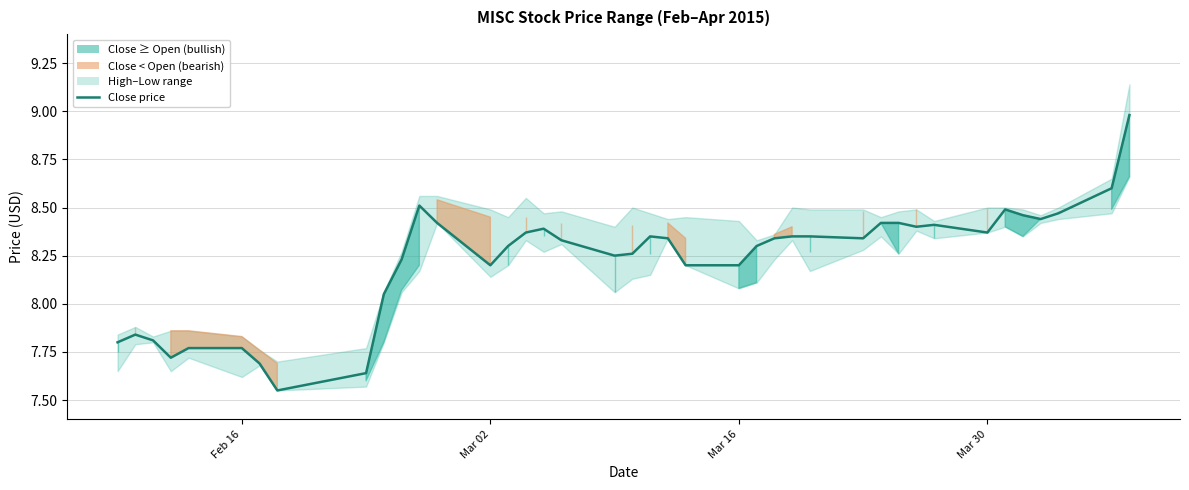

How many points are higher than both their immediate neighbors (excluding endpoints)?

6